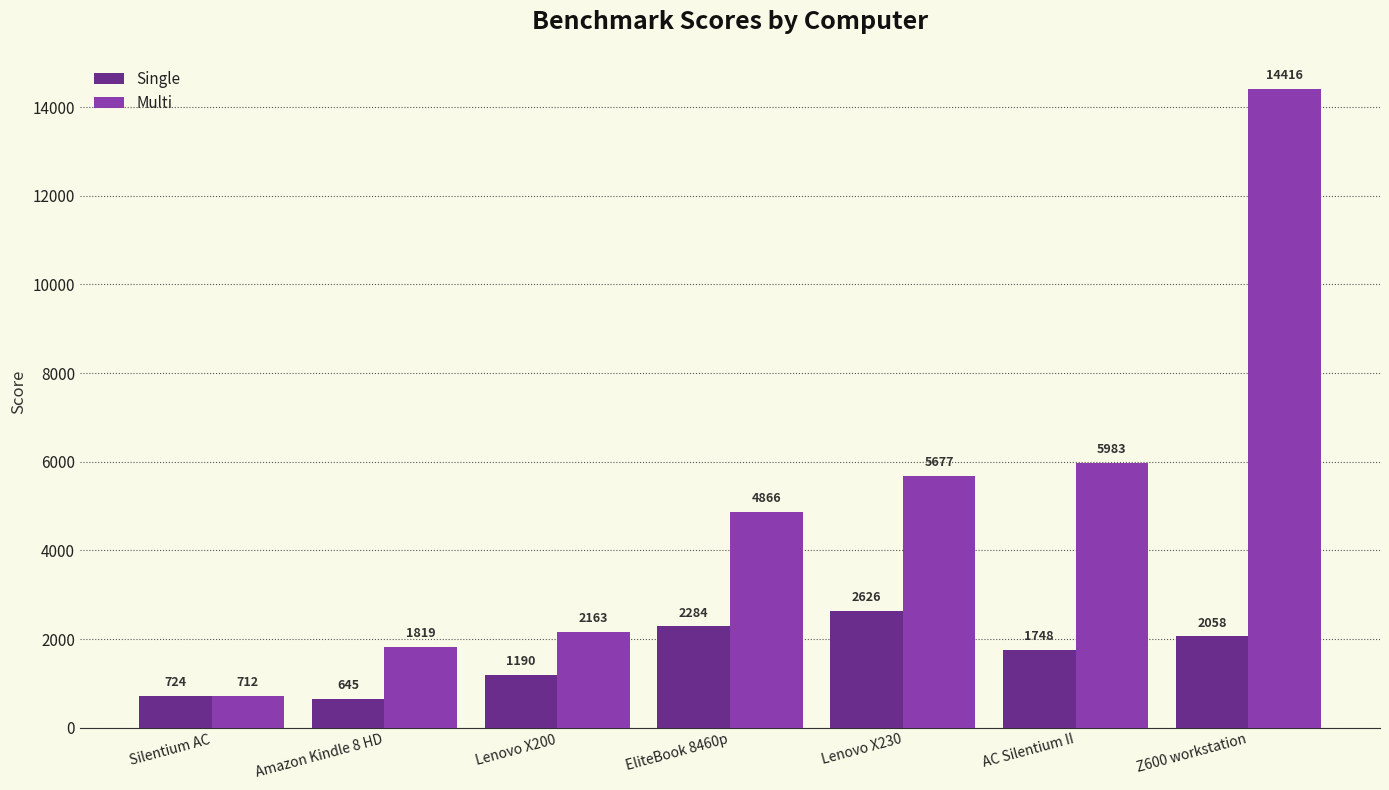

Where is Single nearest to the value 1635?

AC Silentium II